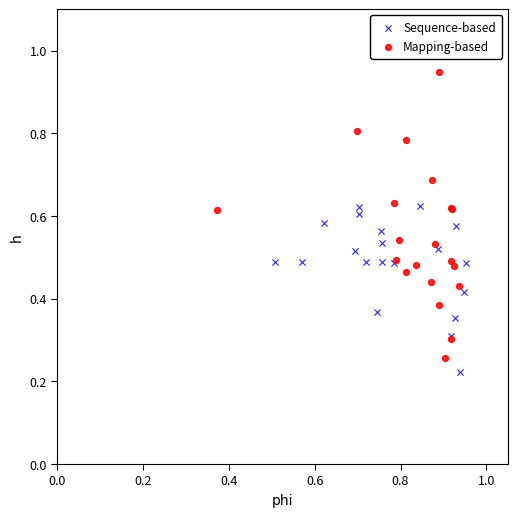

Which series has the largest Y range (max minus min)?

Mapping-based